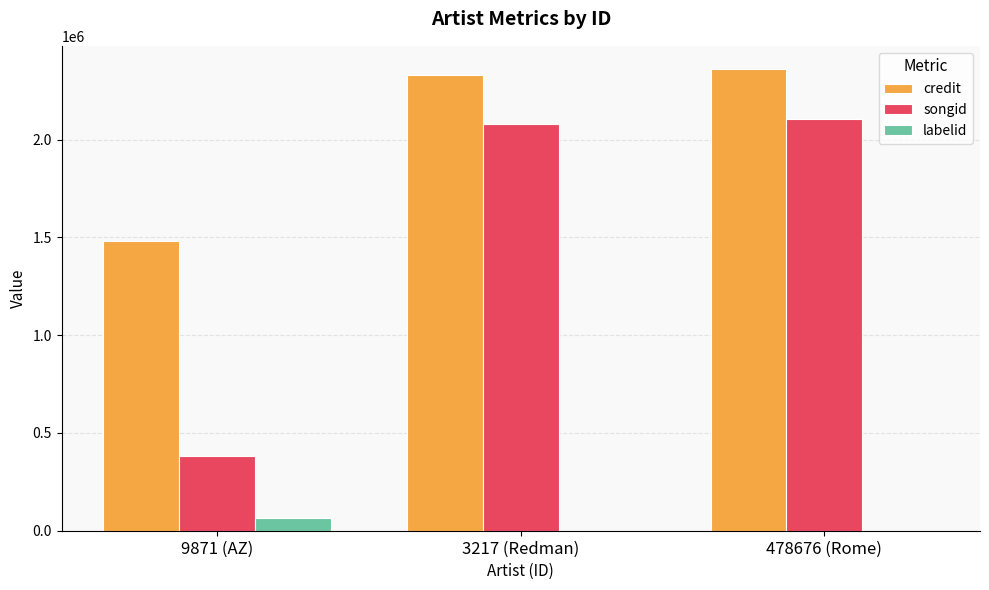

What is the total value across all series at 9871 (AZ)?

1928972